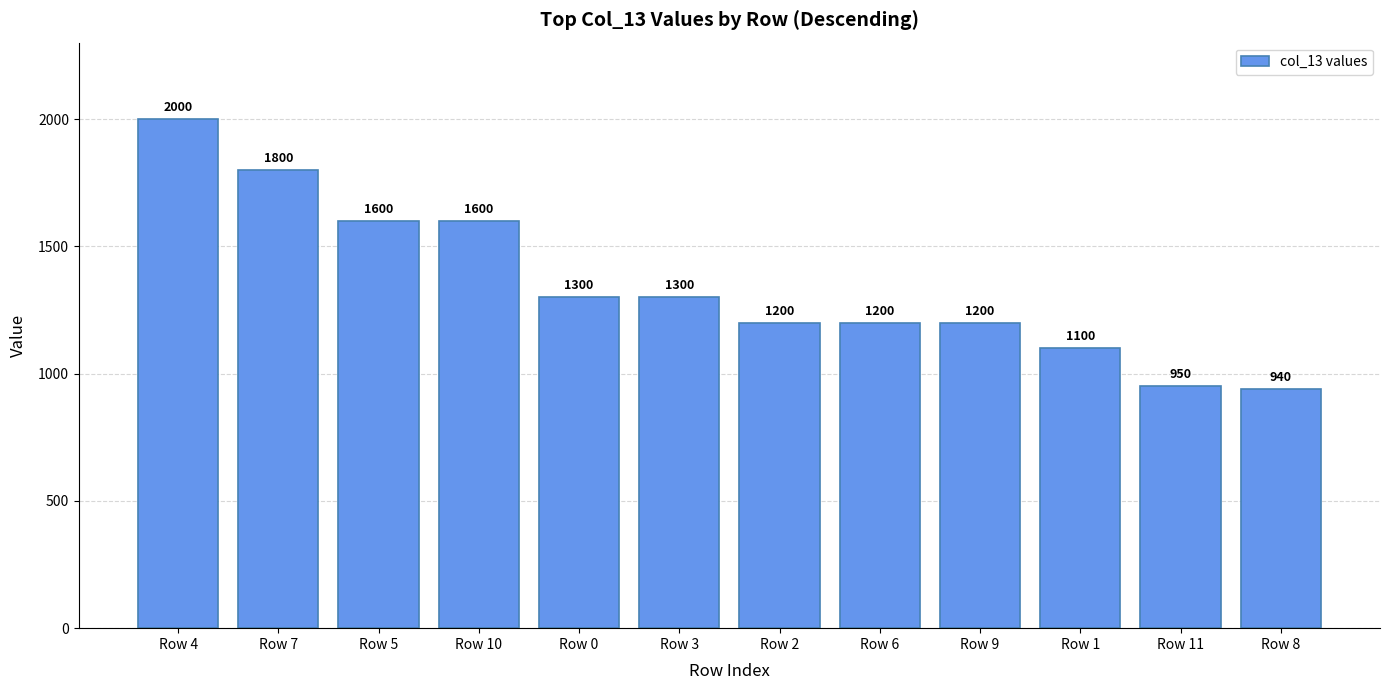

What position from the right is Row 8?

1